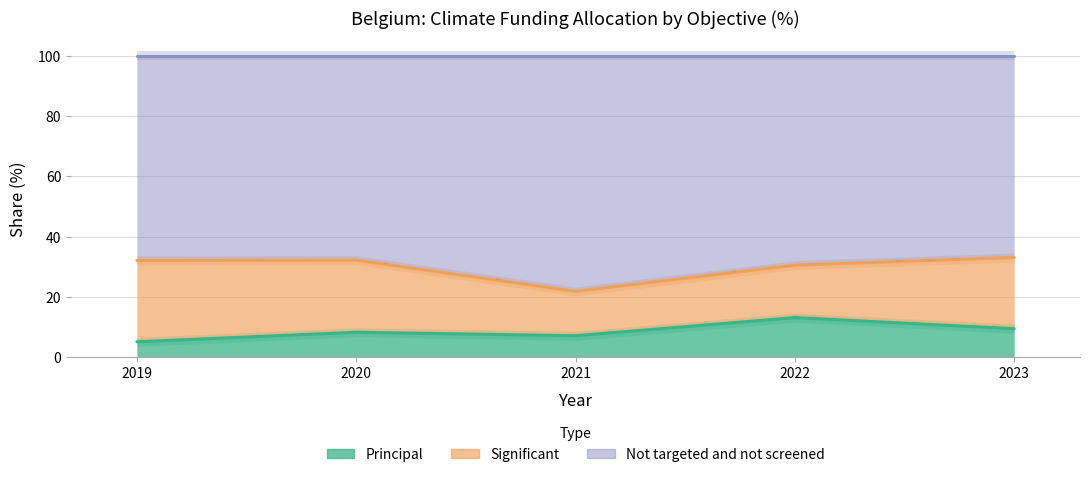

How many data points in Not targeted and not screened are less than 32?

2